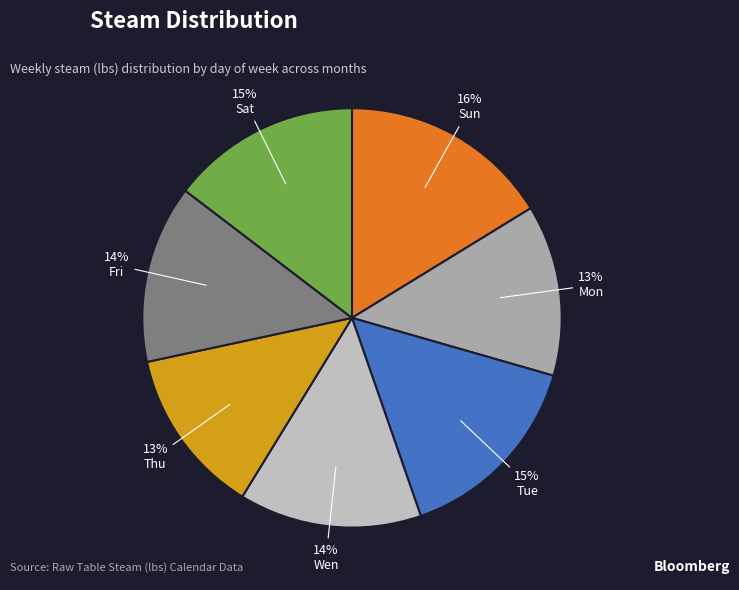

Combined, do Sun and Tue account for over 50%?

No